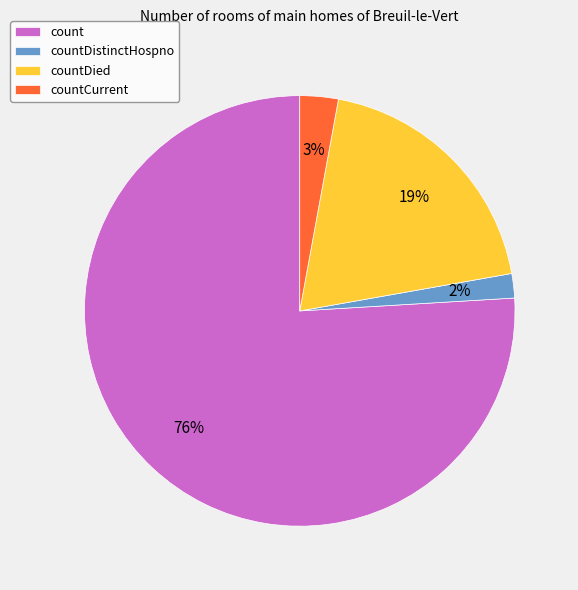

What is the smallest slice in the pie chart?

countDistinctHospno